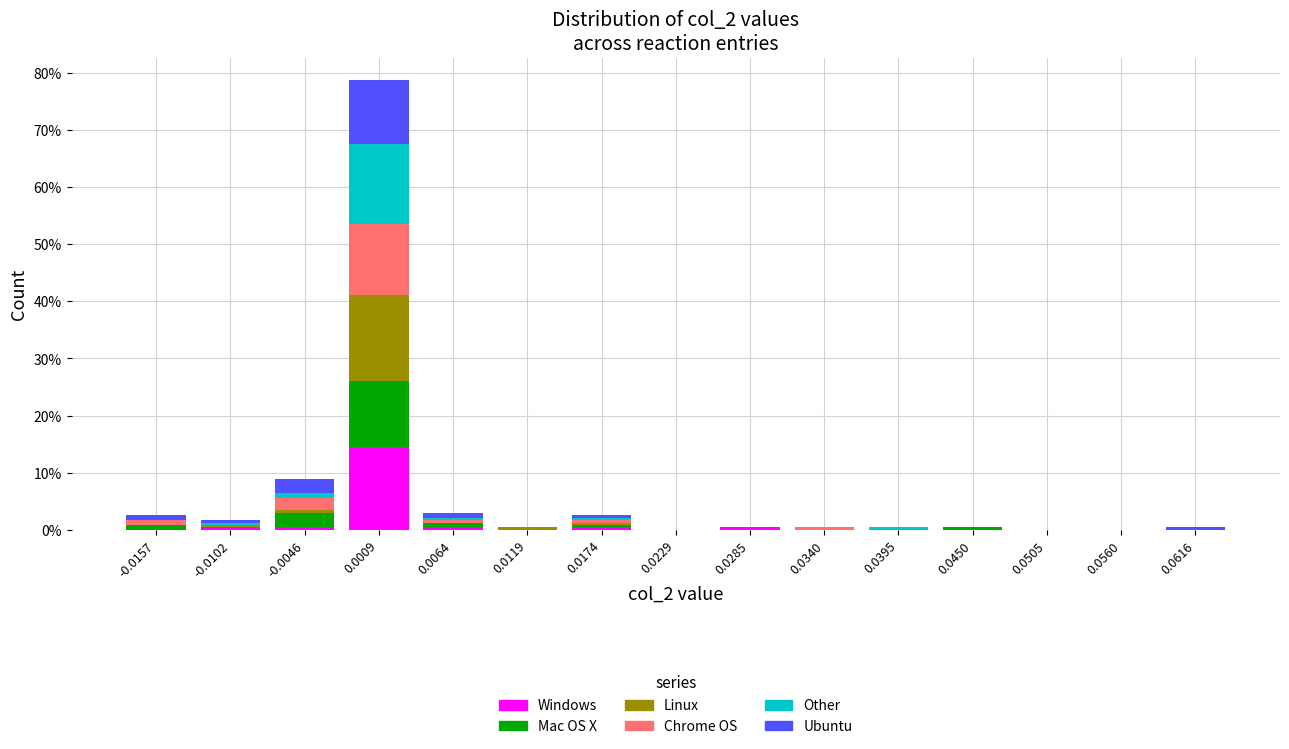

What are all the series names shown in the legend?

Windows, Mac OS X, Linux, Chrome OS, Other, Ubuntu